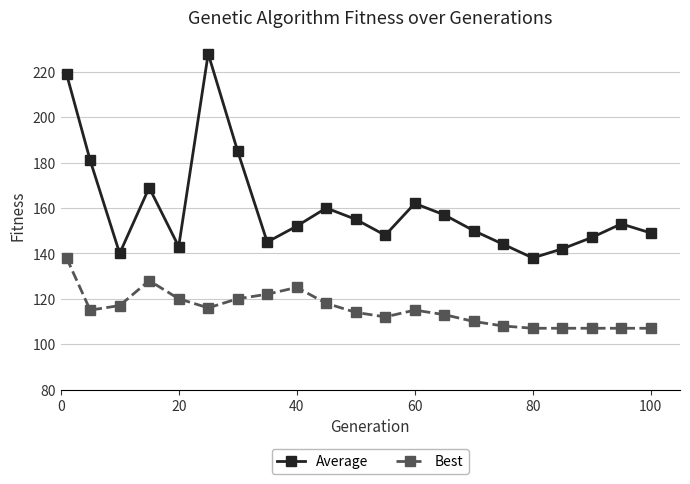

How many interior local valleys does the Average series have?

5